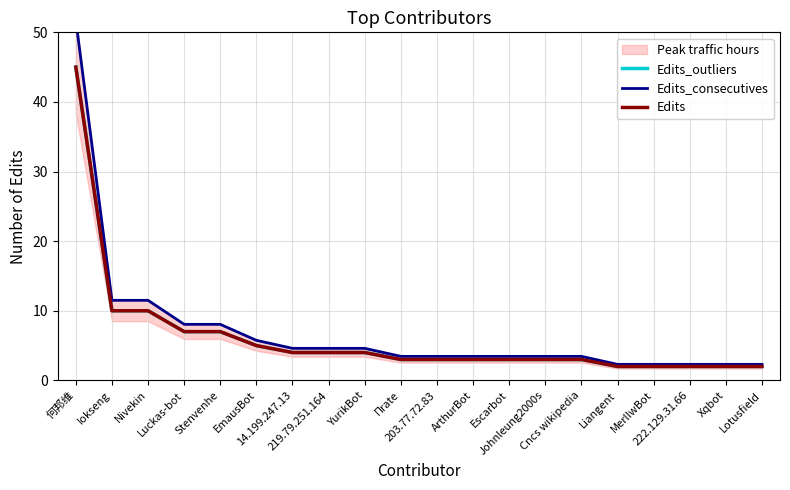

The value of Edits_outliers at ArthurBot is 3.0. True or false?

True